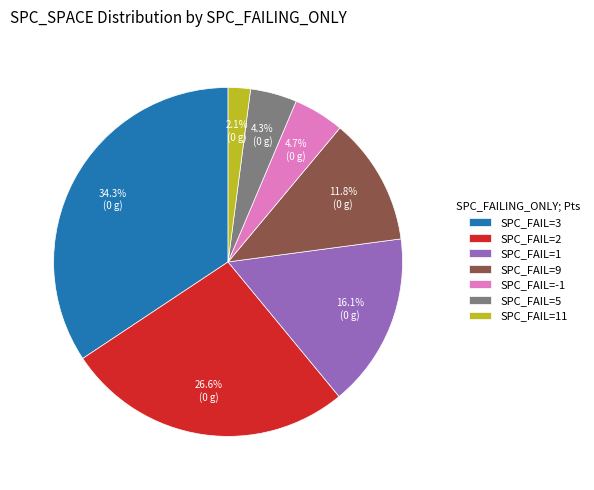

How many segments does this pie chart have?

7